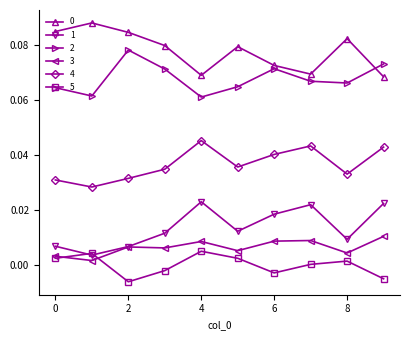

True or false: 0 has more than 0 interior local peaks.

True